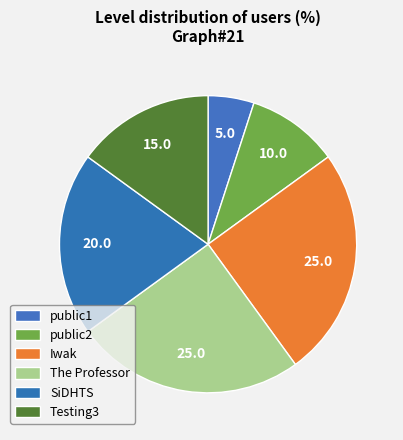

Approximately how many times larger is the value at Iwak compared to public1?

5.0